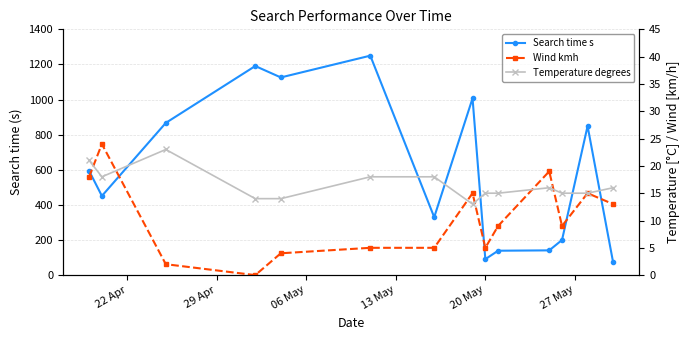

The value of Search time s at 22 Apr is 778. True or false?

False